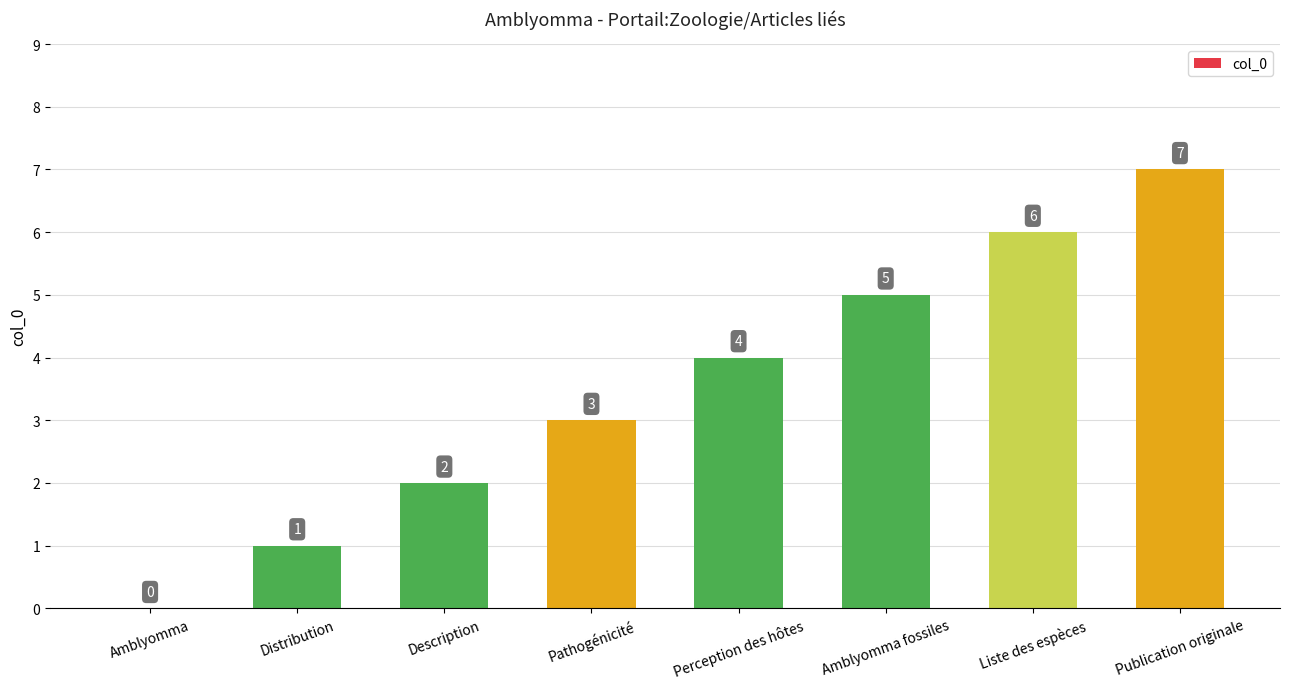

Reading left to right, transcribe all the data shown in this chart.

0	1	2	3	4	5	6	7